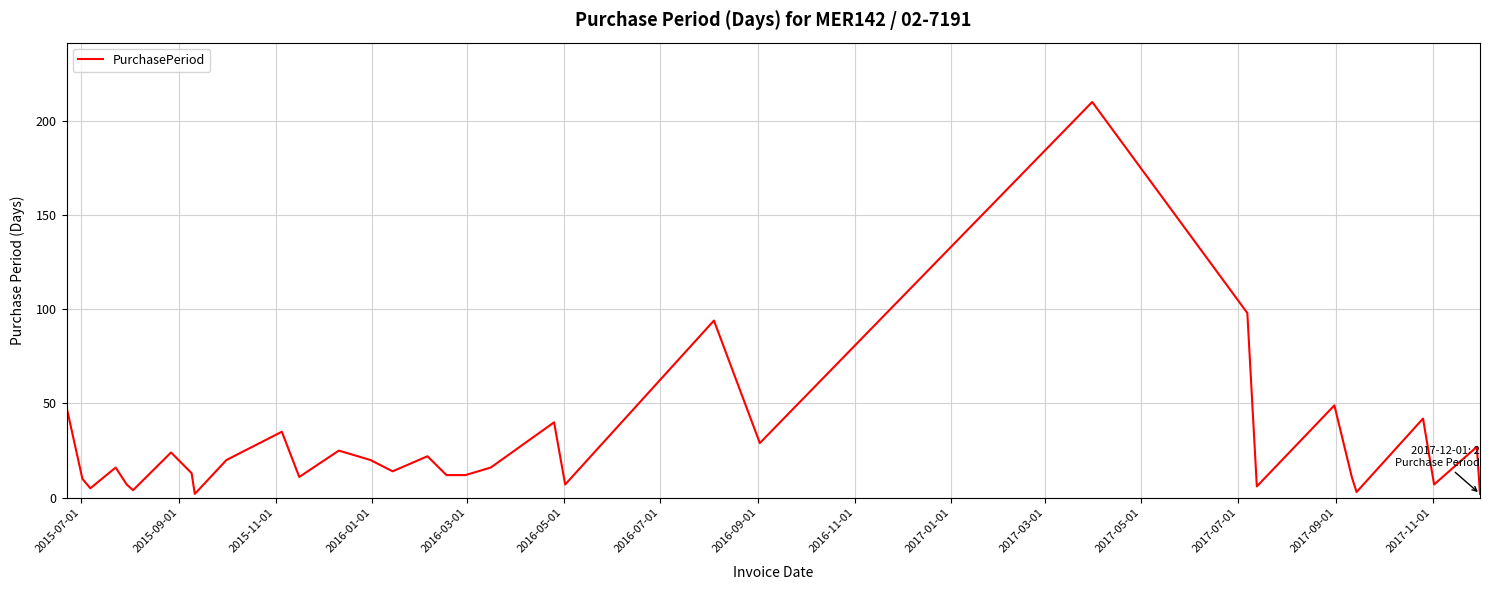

What is the difference between the maximum and minimum values?

208